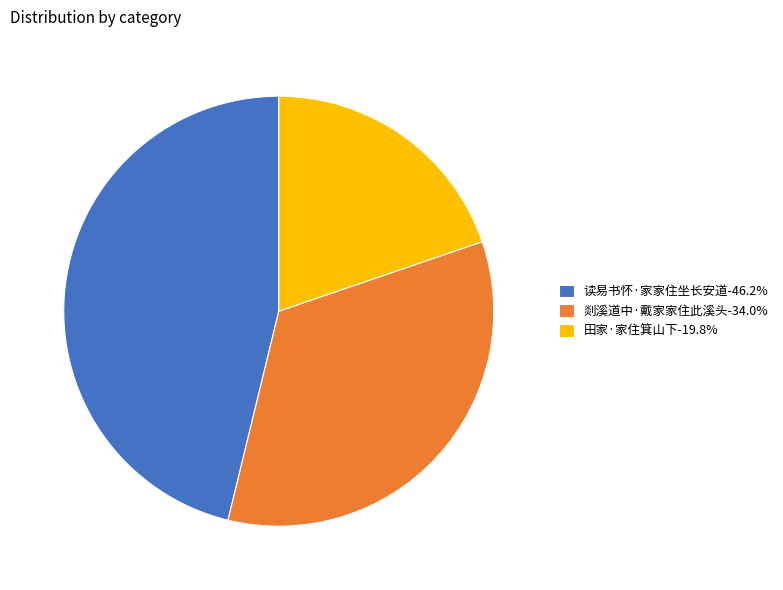

Combined, do 田家·家住箕山下-19.8% and 剡溪道中·戴家家住此溪头-34.0% account for over 50%?

Yes